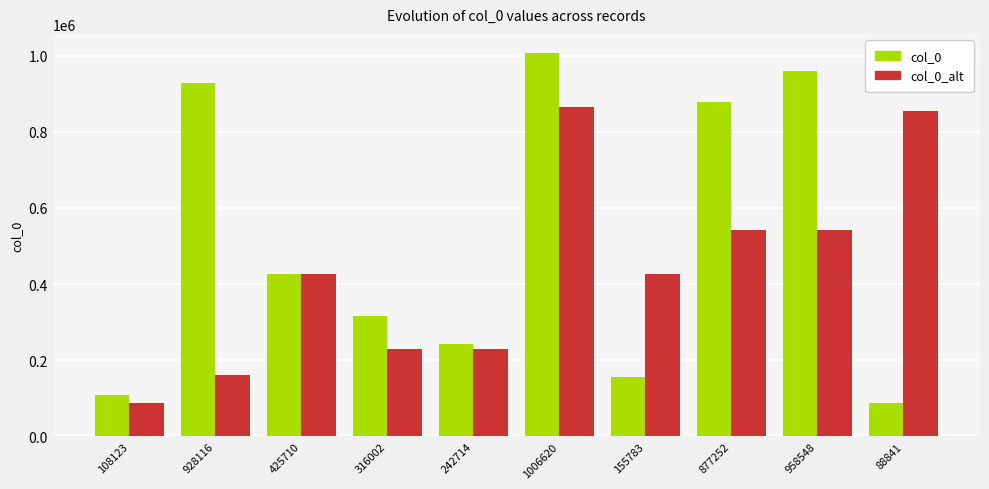

What is the total value across all series at 1006620?

1872892